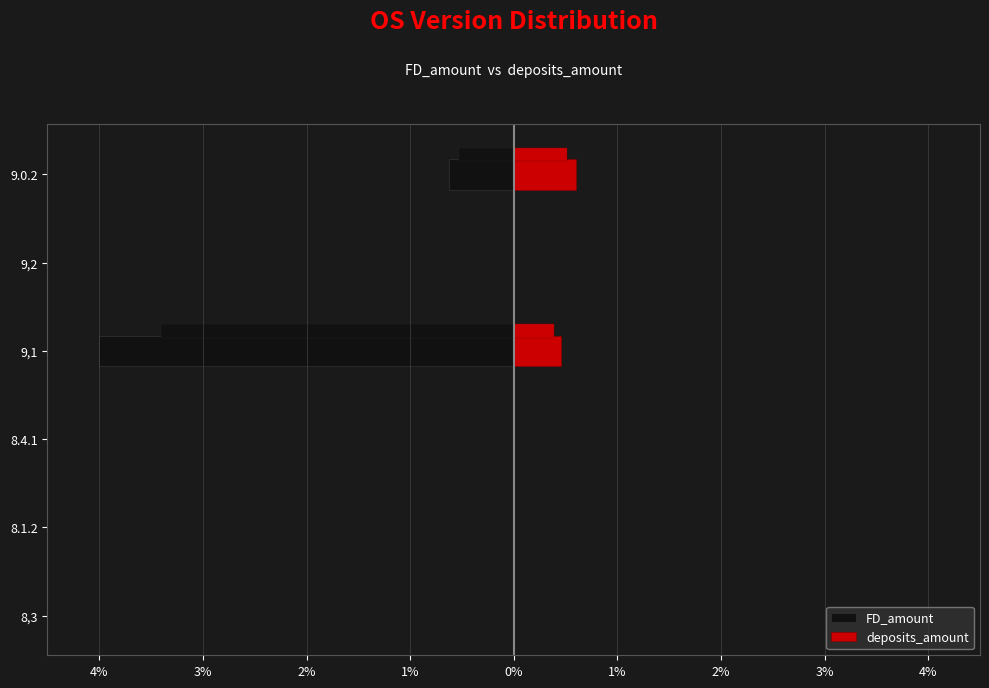

How many values in the FD_amount series are below 0?

2